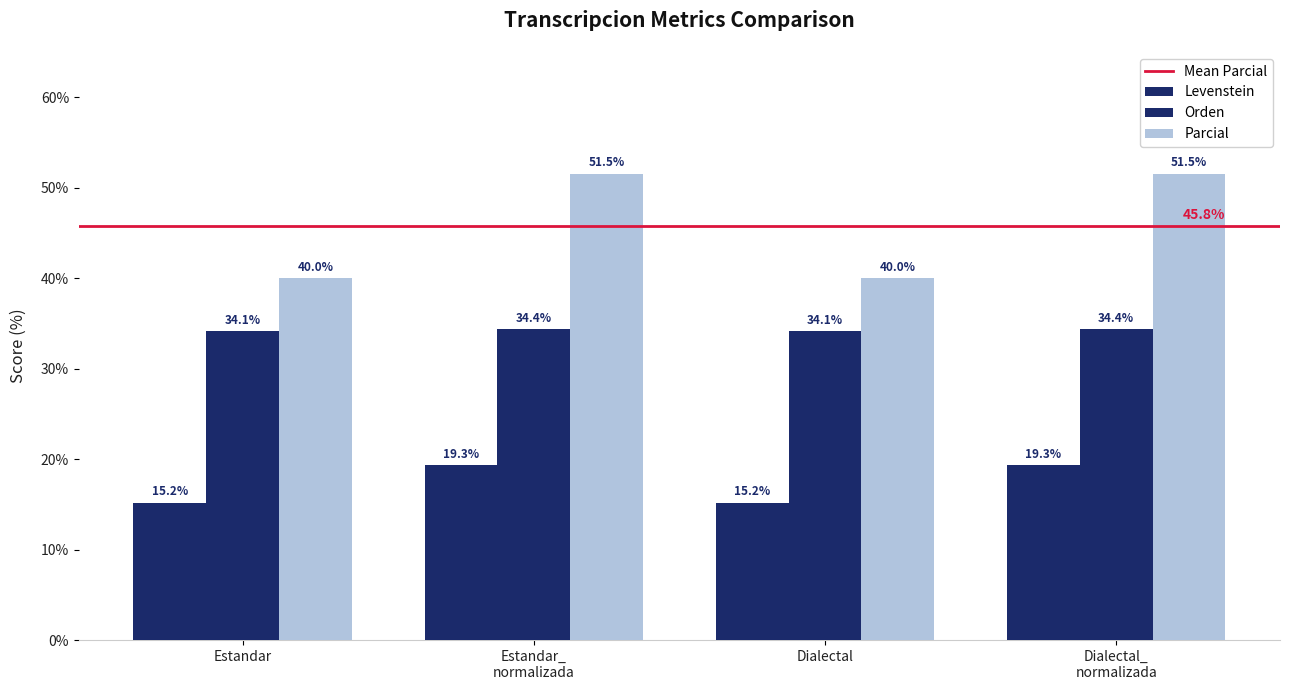

At which category does the chart reach its peak across all series?

Estandar_ normalizada